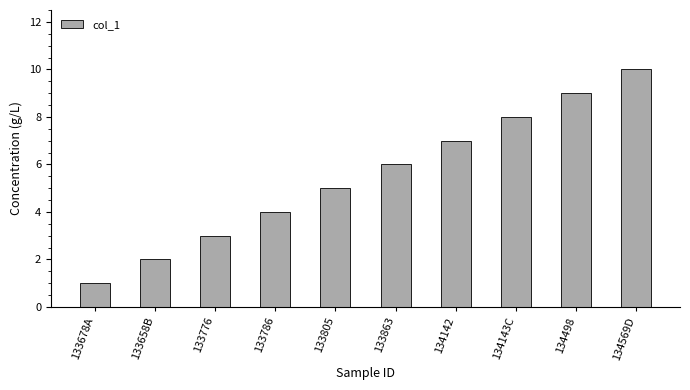

How many distinct data groups are displayed?

1